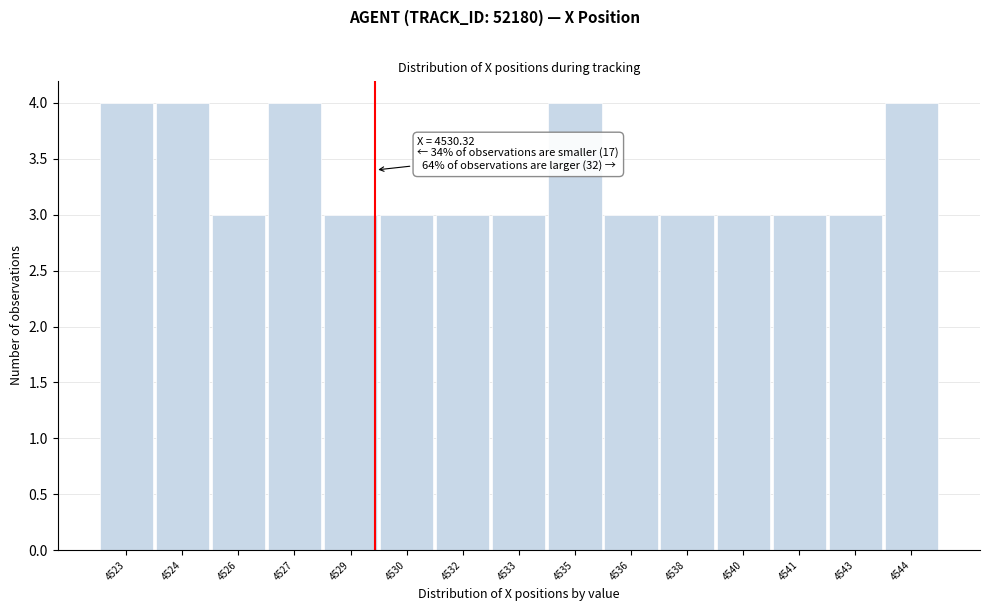

Reading left to right, what are all the values shown in this chart?

4523=4	4524=4	4526=3	4527=4	4529=3	4530=3	4532=3	4533=3	4535=4	4536=3	4538=3	4540=3	4541=3	4543=3	4544=4